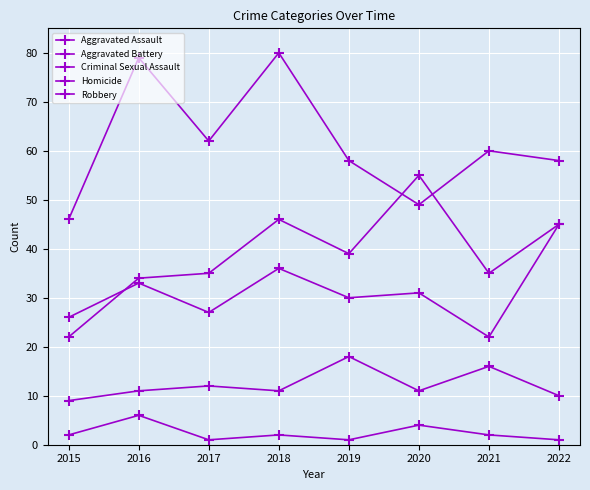

True or false: Robbery and Aggravated Battery intersect in this chart.

False